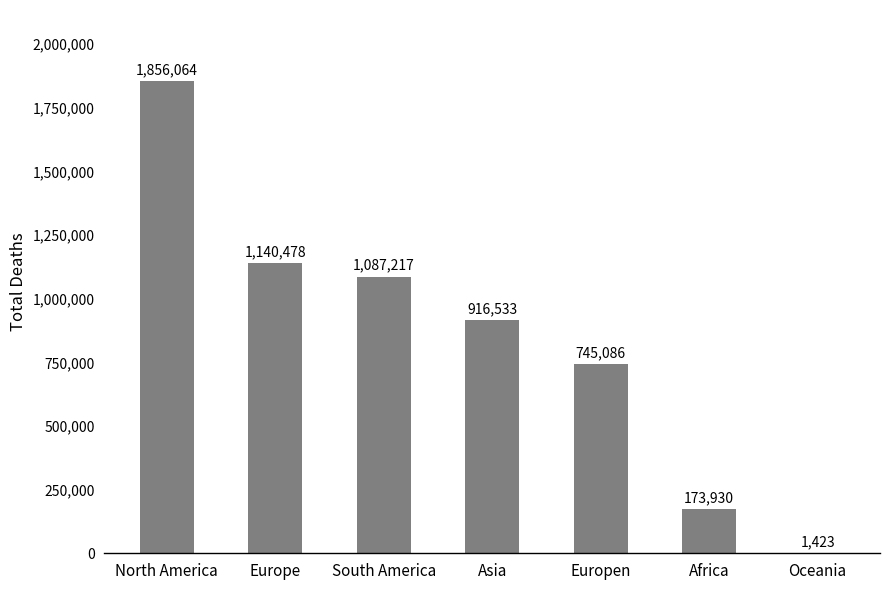

What is the maximum value shown in the chart?

1856064